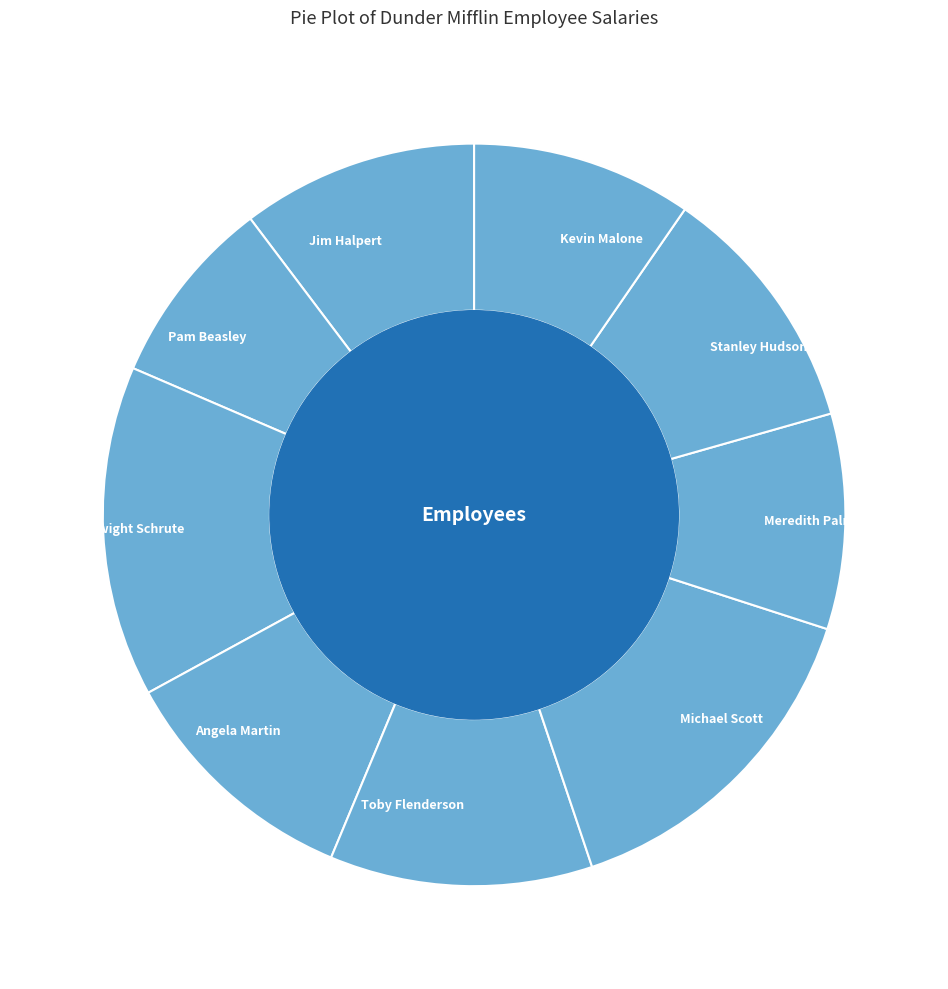

Is there any slice that represents more than half of the pie?

No